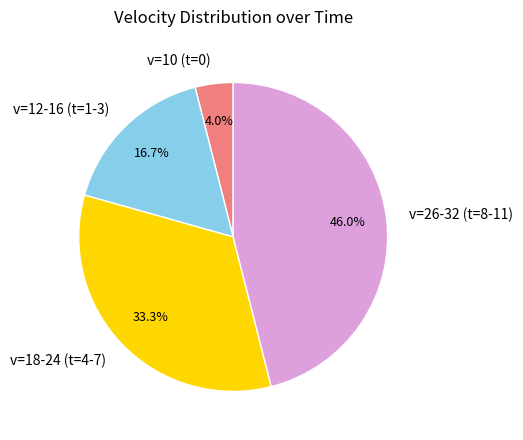

Rank the categories by value from lowest to highest.

v=10 (t=0), v=12-16 (t=1-3), v=18-24 (t=4-7), v=26-32 (t=8-11)